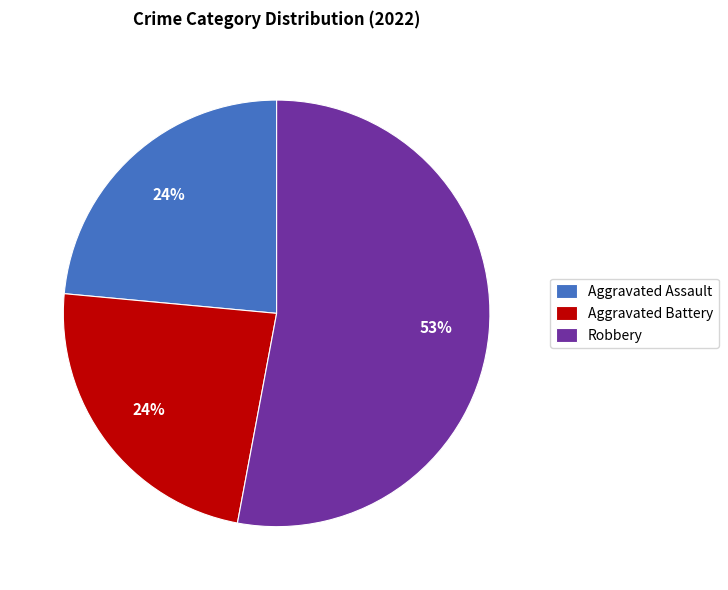

To the nearest percent, what is the average slice percentage?

33%